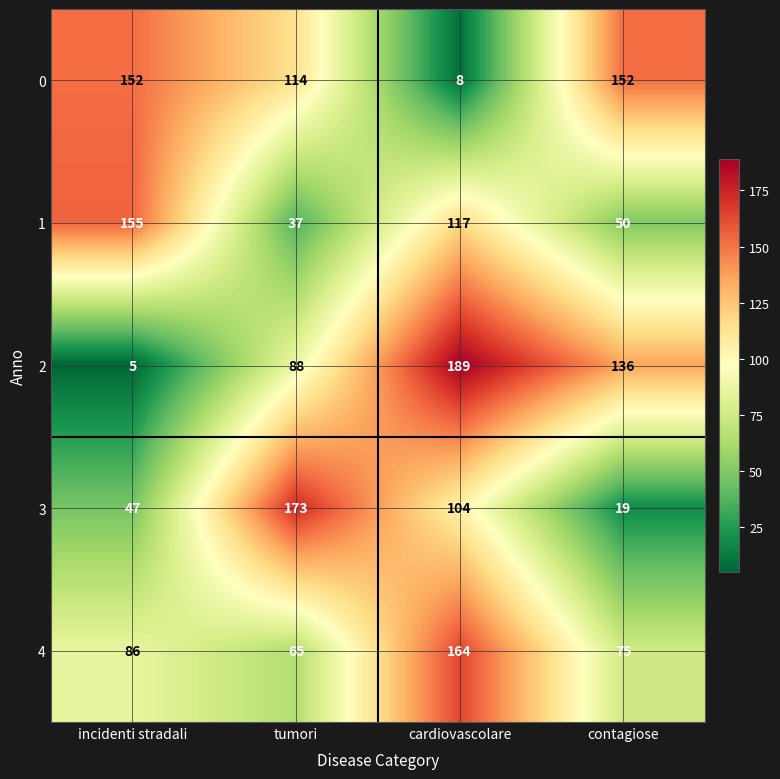

What is the spread (max minus min) of values at cardiovascolare?

181